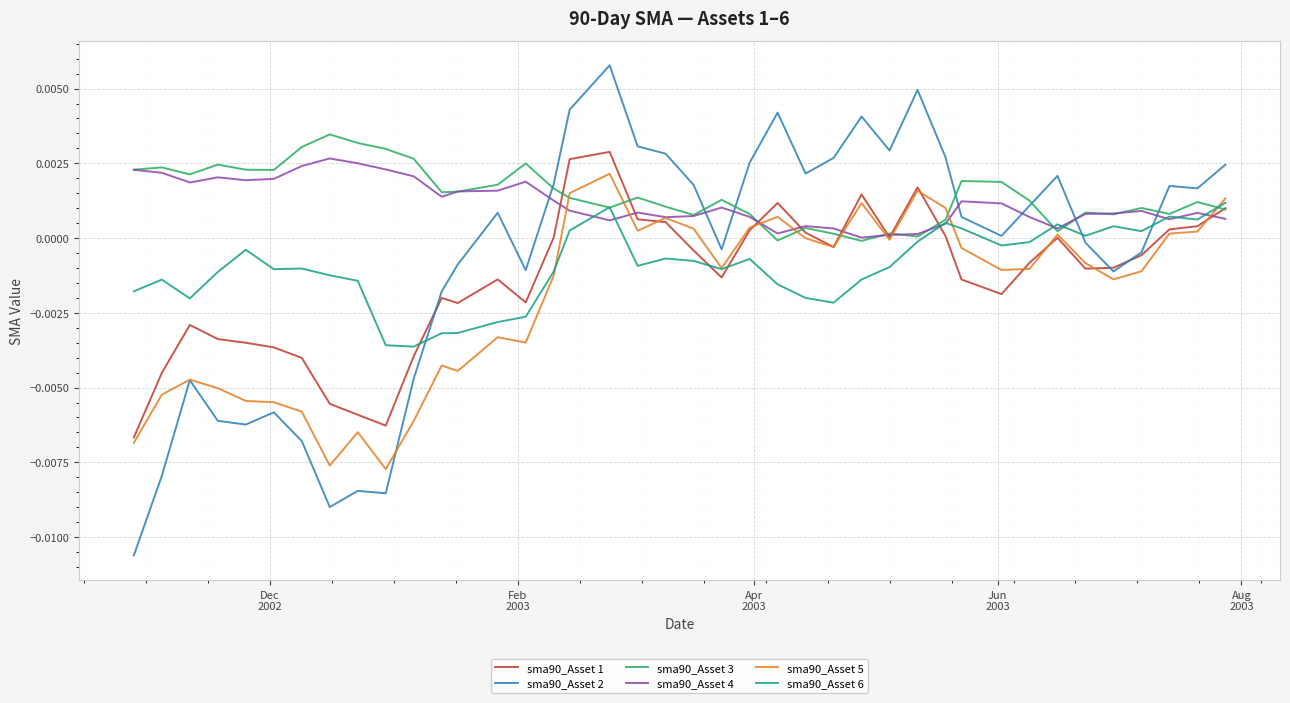

In sma90_Asset 5, how many points are higher than both neighbors (excluding endpoints)?

10